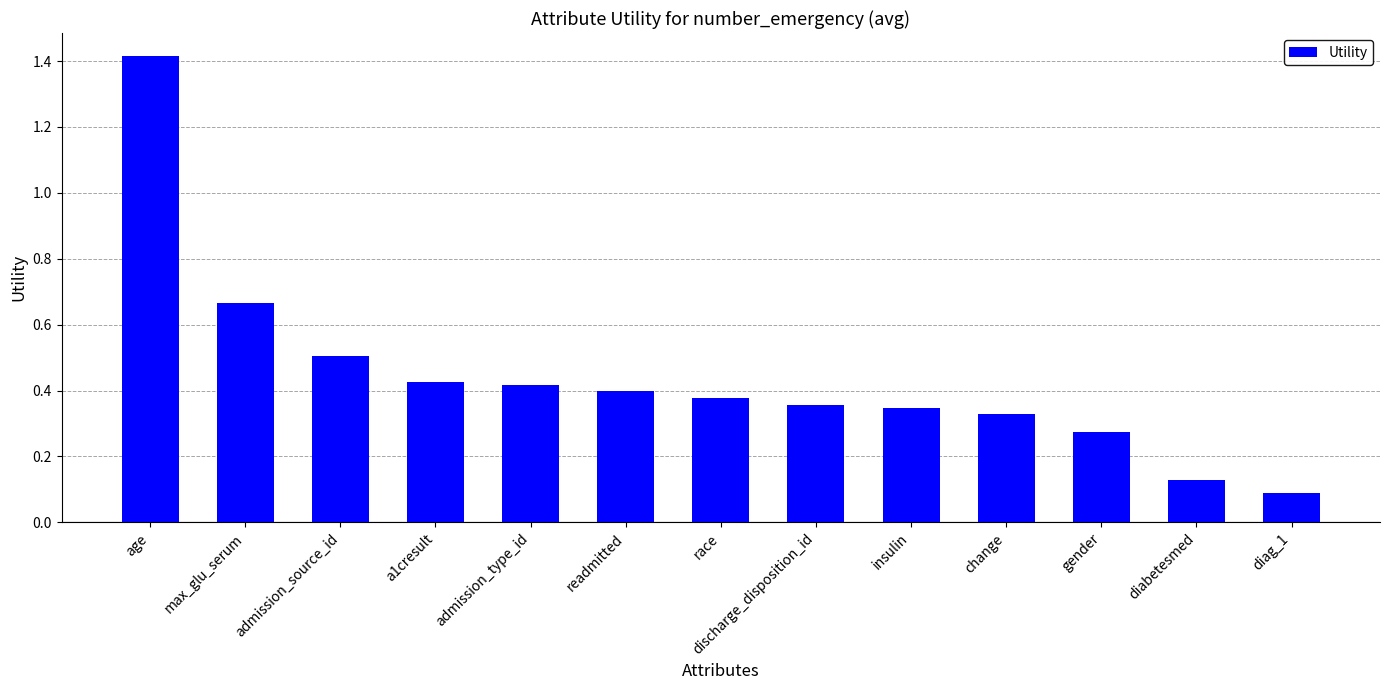

Are the bars grouped side by side (vs. stacked)?

No